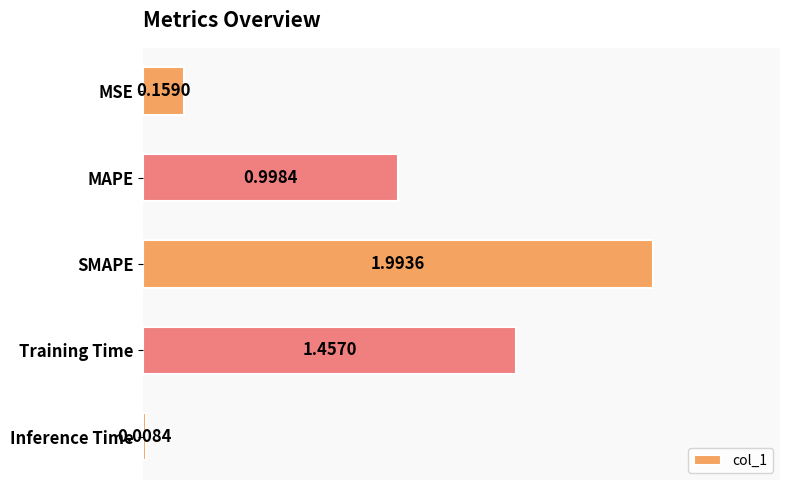

Which category has the lowest value across all series?

Inference Time